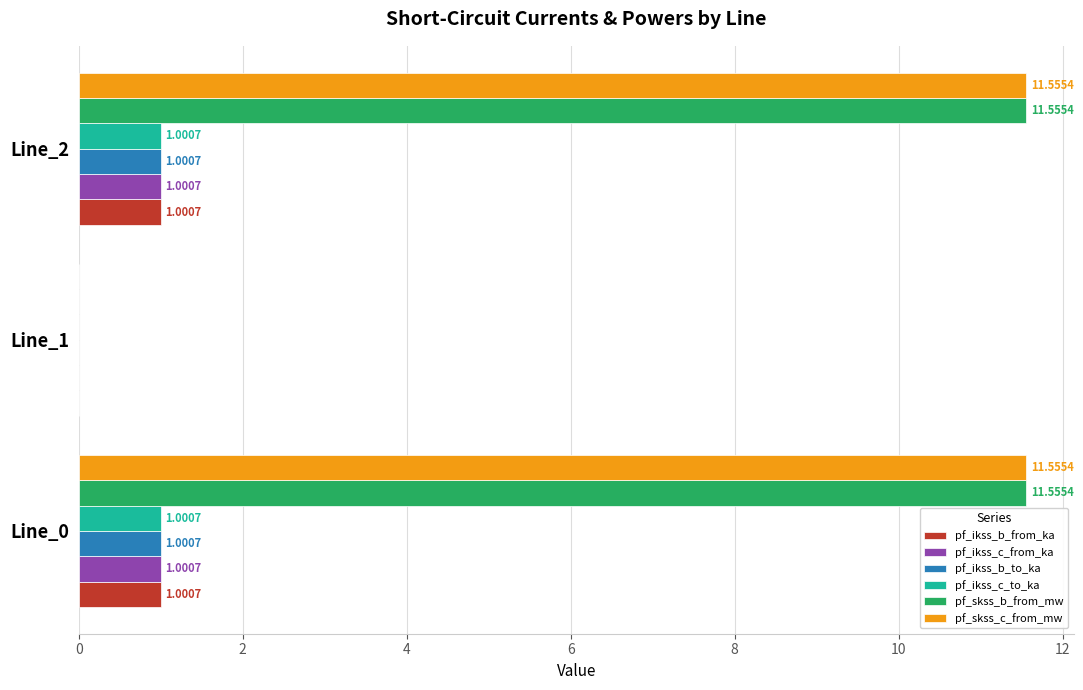

What is the sum of all pf_ikss_c_to_ka values?

2.0